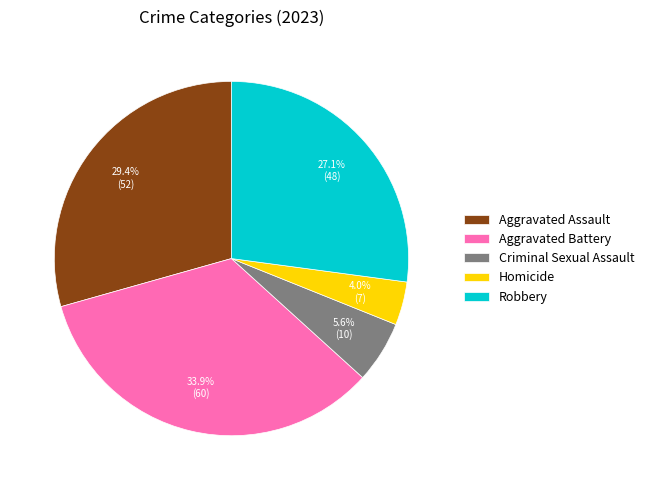

Does Robbery represent more than half of the total?

No